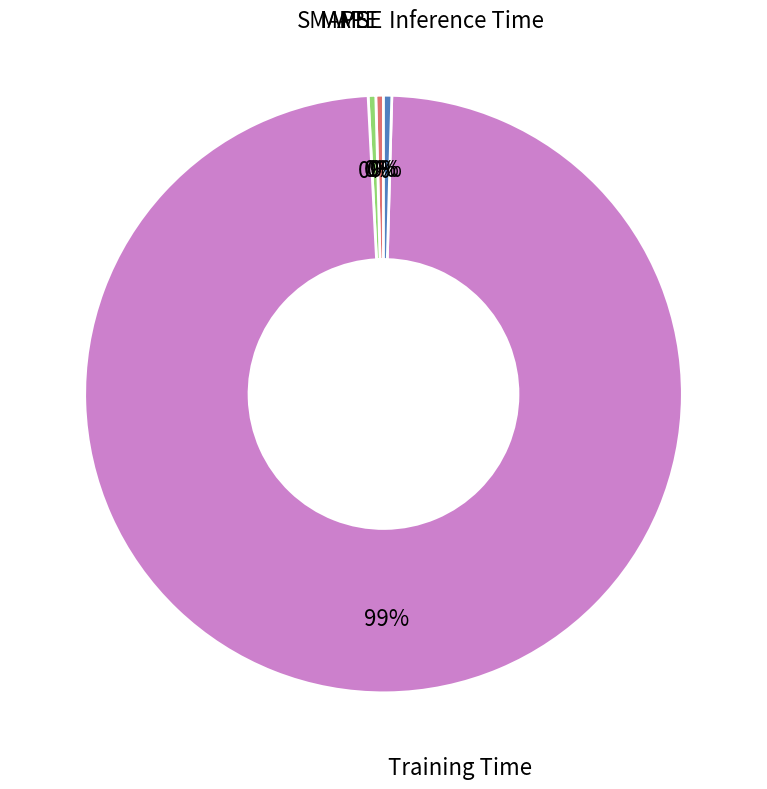

Is there any slice that represents more than half of the pie?

Yes